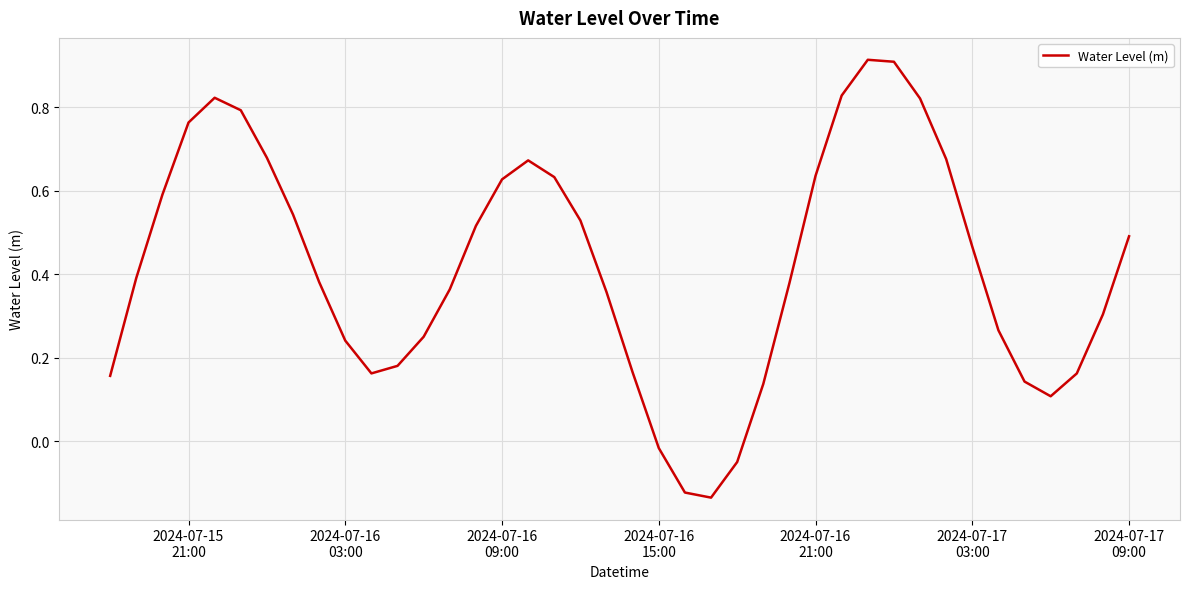

How many lines are shown in the chart?

1